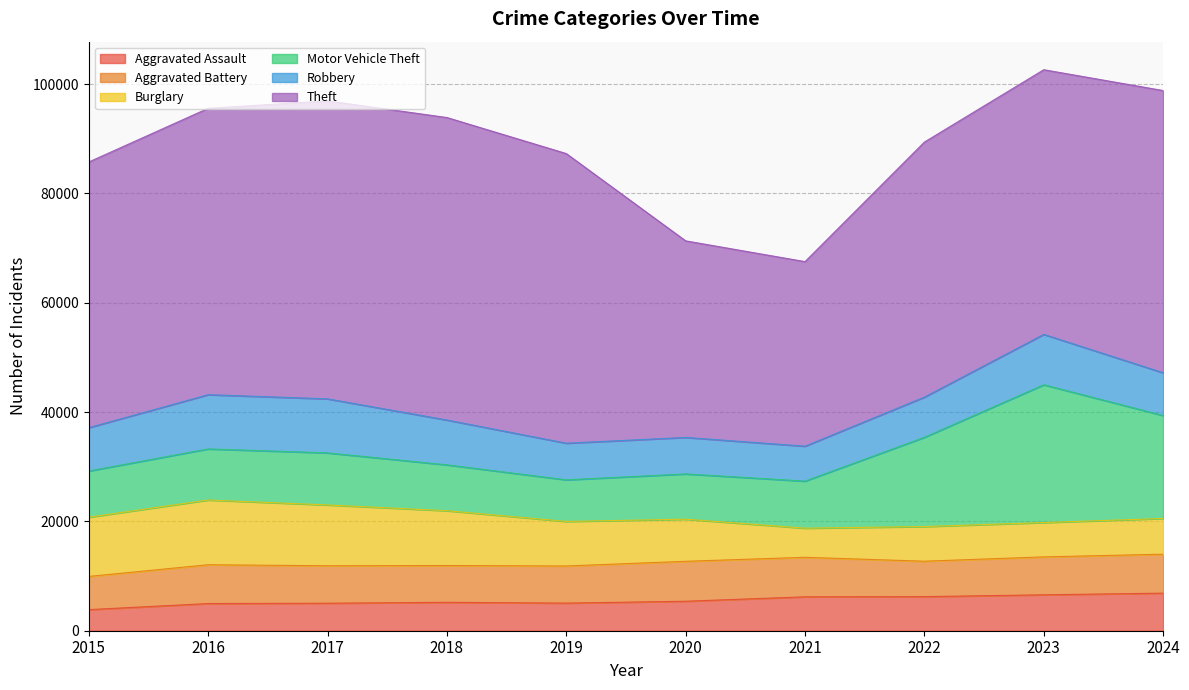

Is it true that Aggravated Battery equals 2785 at 2015?

False